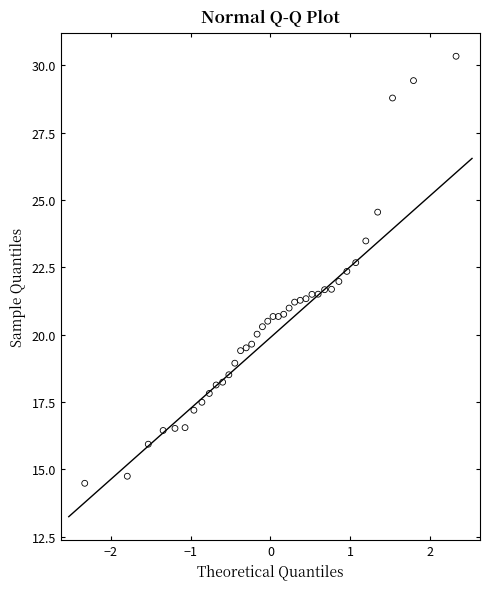

What is the range of Y values (max minus min)?

15.9